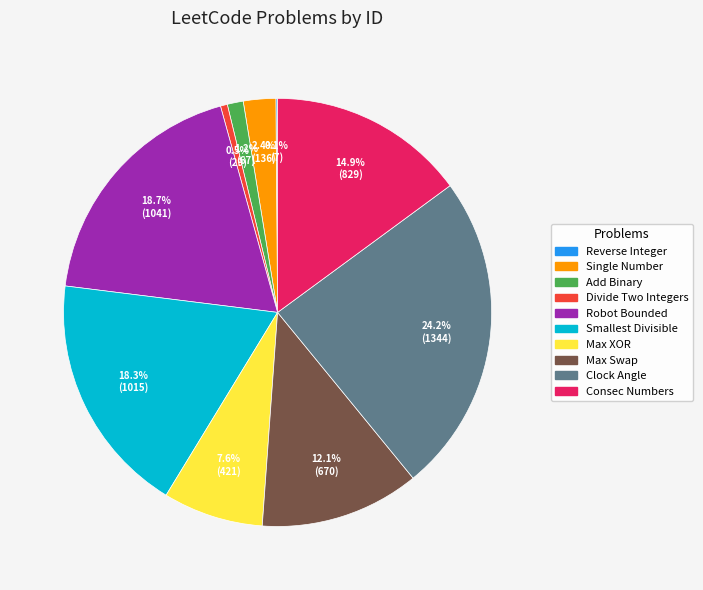

Is there any slice that represents more than half of the pie?

No